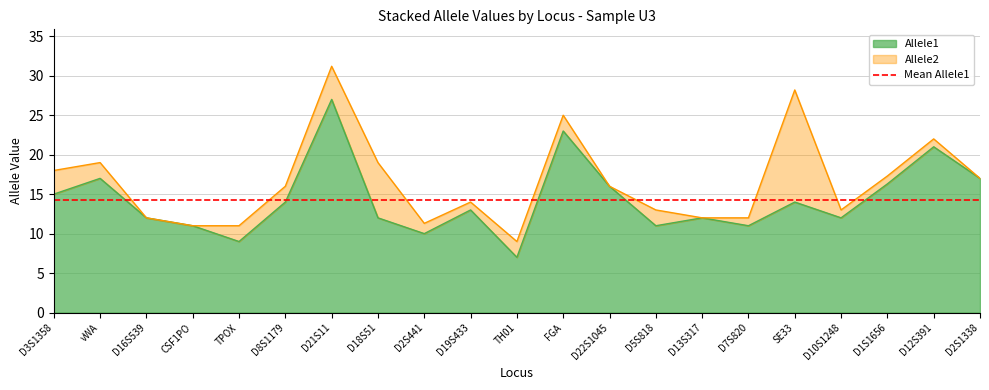

At which category does Allele1 reach its first local valley?

TPOX